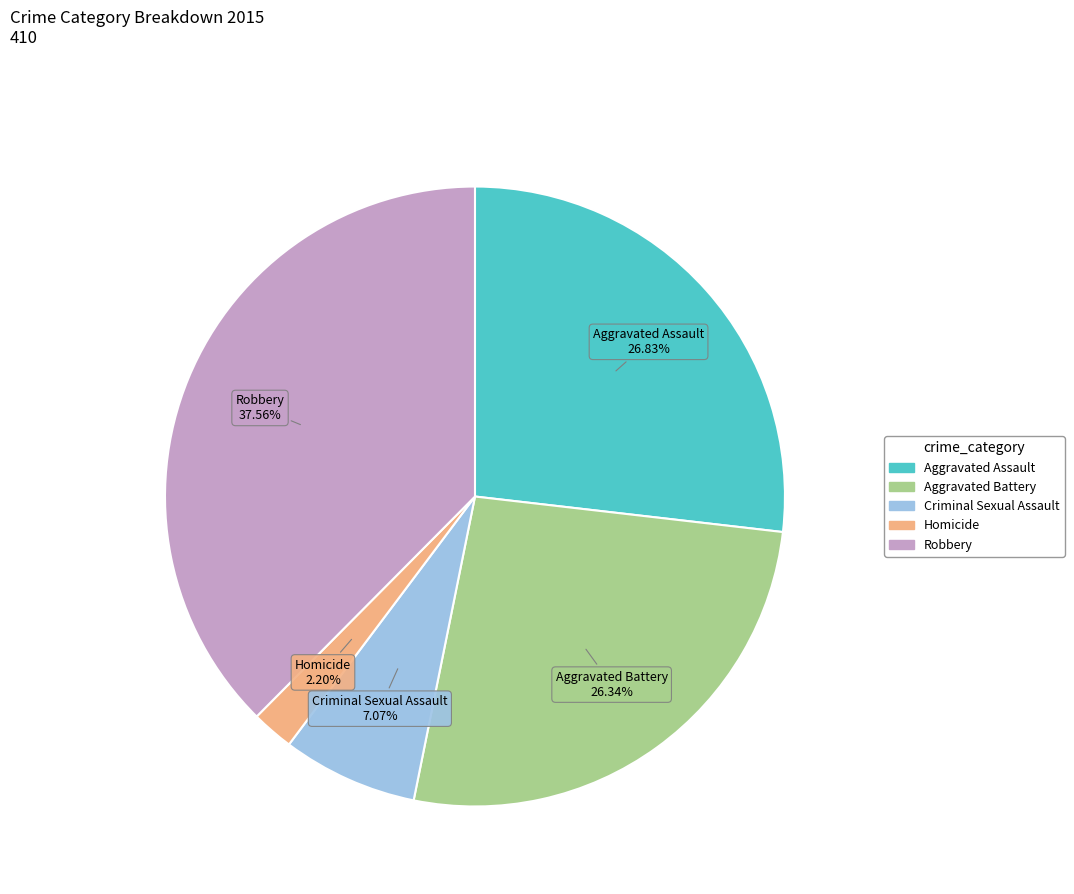

True or false: Criminal Sexual Assault accounts for 1% of the total.

False